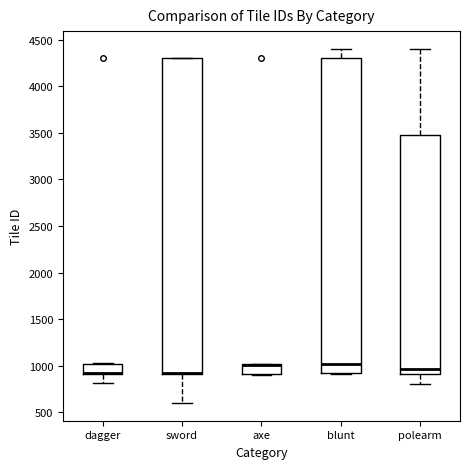

Reading left to right, read every box against the y-axis: the position of its median line, the range the box covers, and the ends of its whiskers. The values are not printed on the chart, so give them approximately, as read against the axis.

dagger: median 900 (drawn on the box's lower edge), box 900 to 1000, whiskers 800 to 1050
sword: median 950 (drawn on the box's lower edge), box 900 to 4300, whiskers 600 to 4300
axe: median 1000 (drawn on the box's upper edge), box 900 to 1000, whiskers 900 to 1000
blunt: median 1000, box 900 to 4300, whiskers 900 to 4400
polearm: median 950, box 900 to 3500, whiskers 800 to 4400